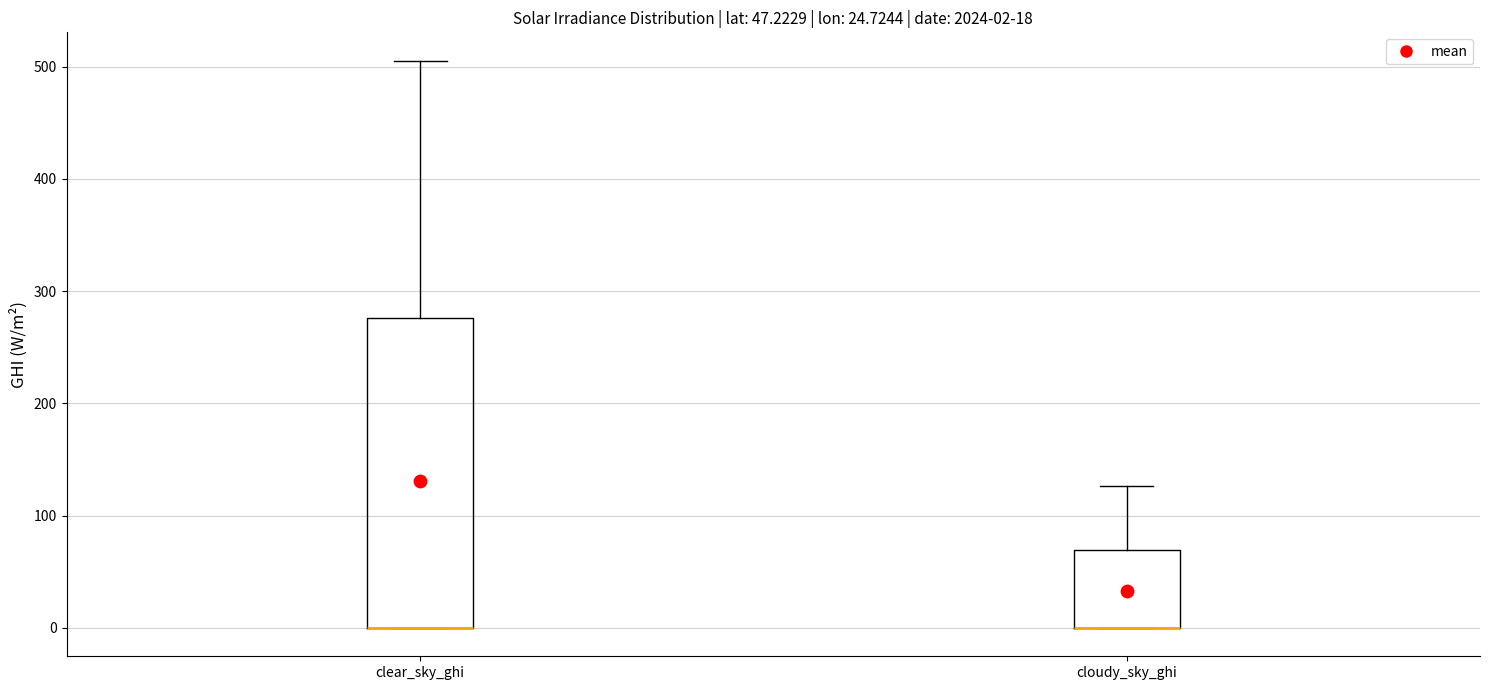

Comparing the boxes themselves (not the whiskers), which one is the tallest?

clear_sky_ghi